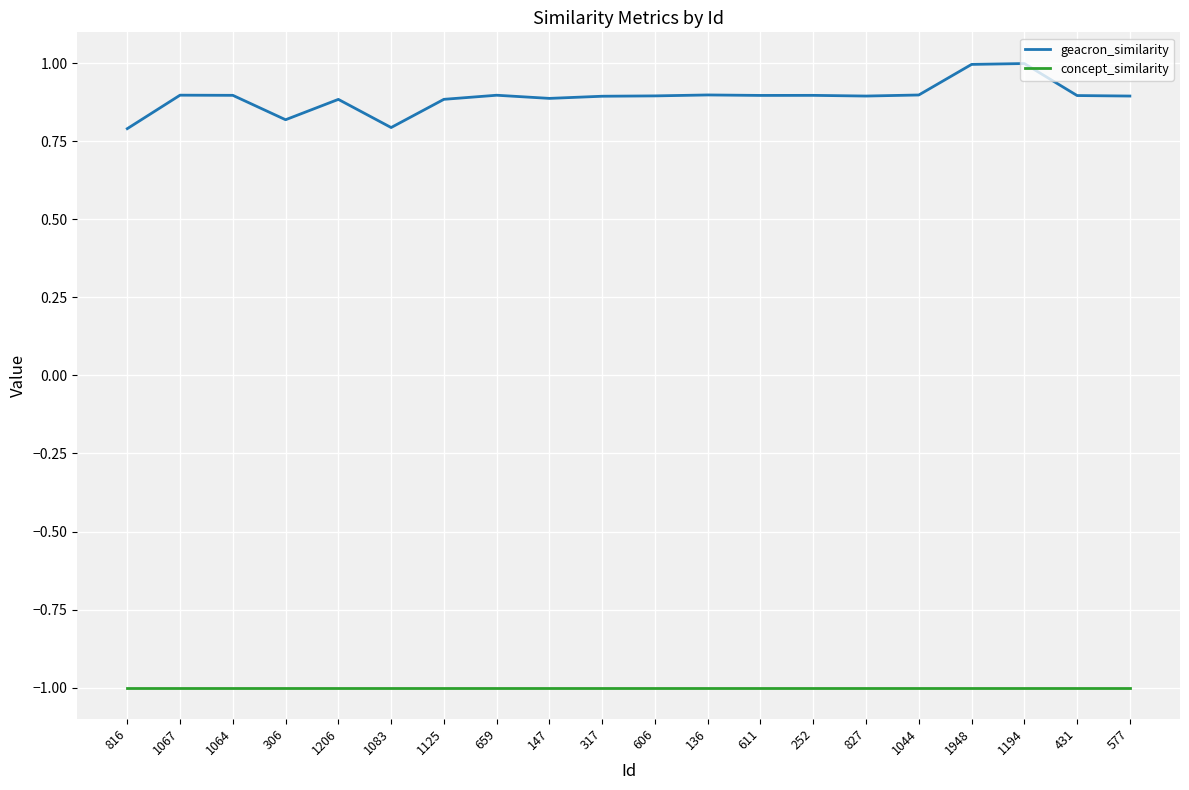

Is this an area chart (filled region under the line)?

No